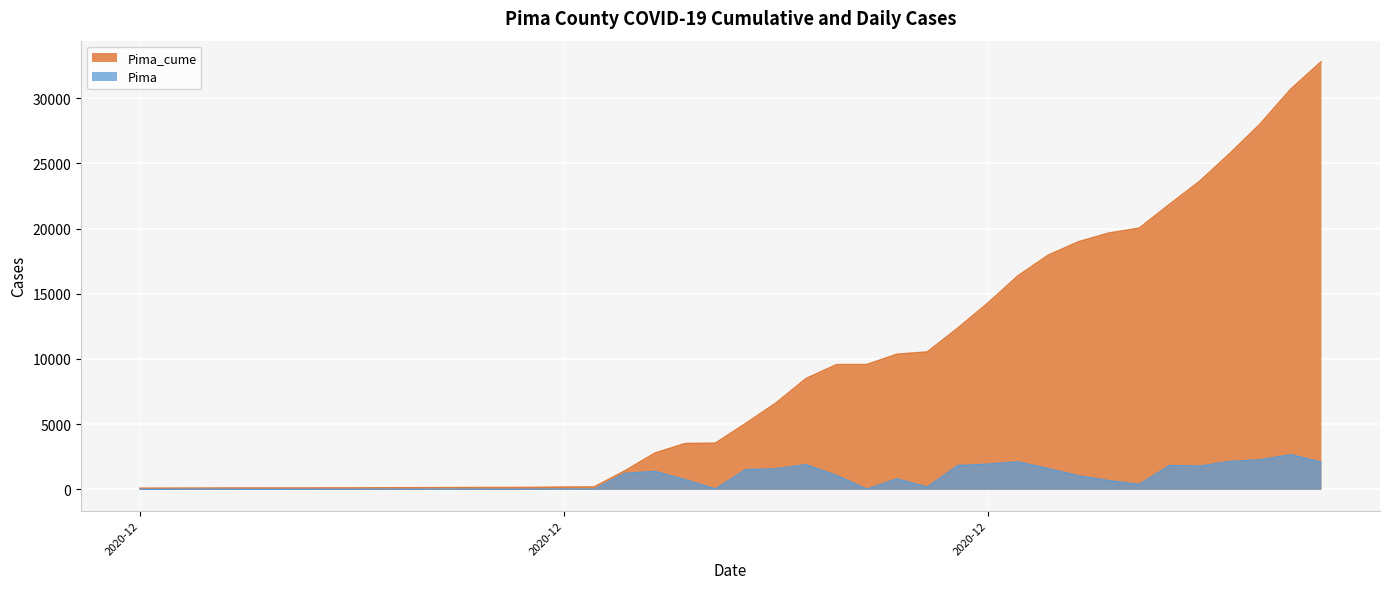

Where is Pima_cume nearest to the value 16423?

2020-12-30